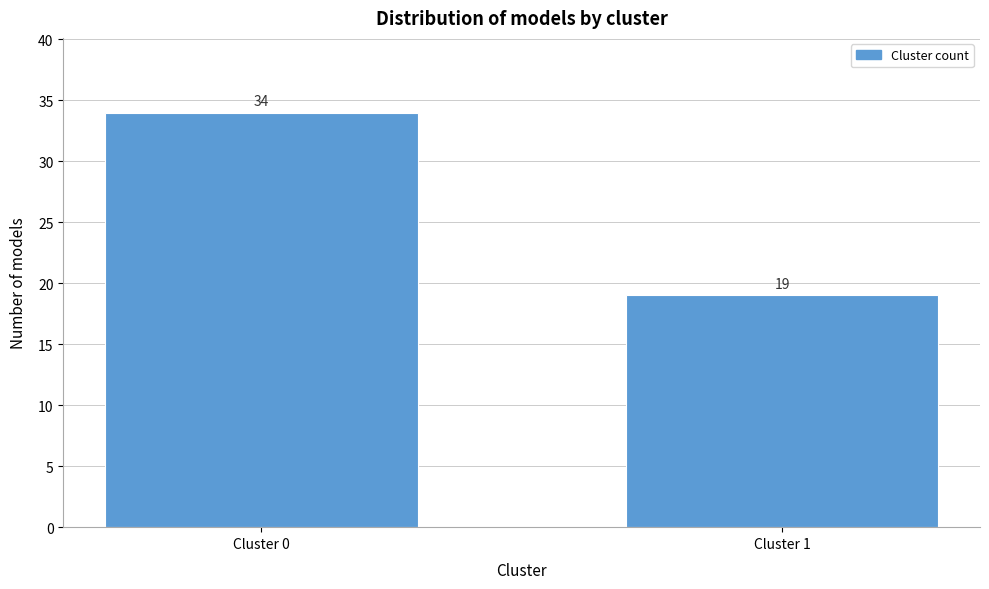

Reading right to left, transcribe all the data shown in this chart.

19	34